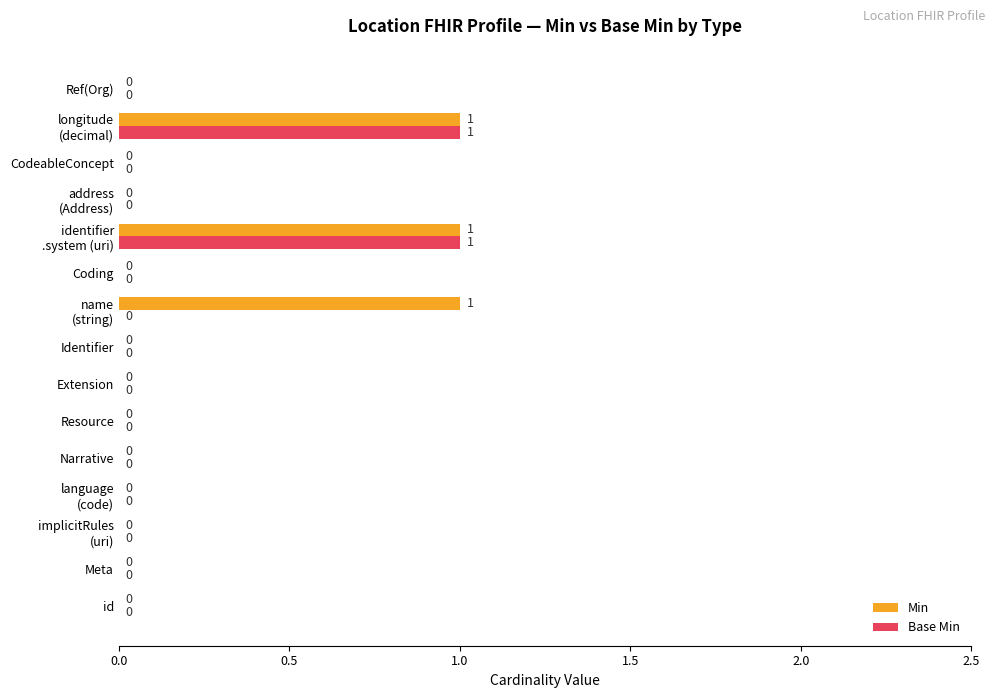

The Base Min series shows -1 at Identifier. True or false?

False